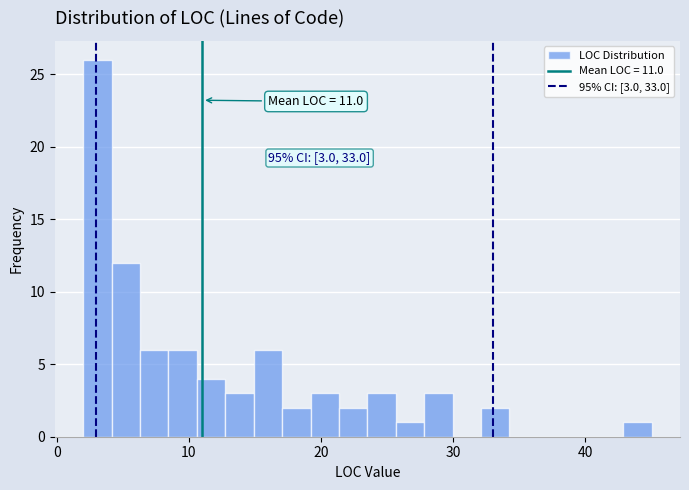

Around what value on the x-axis is the tallest bar? Give the approximate position of its centre, as read against the axis.

3